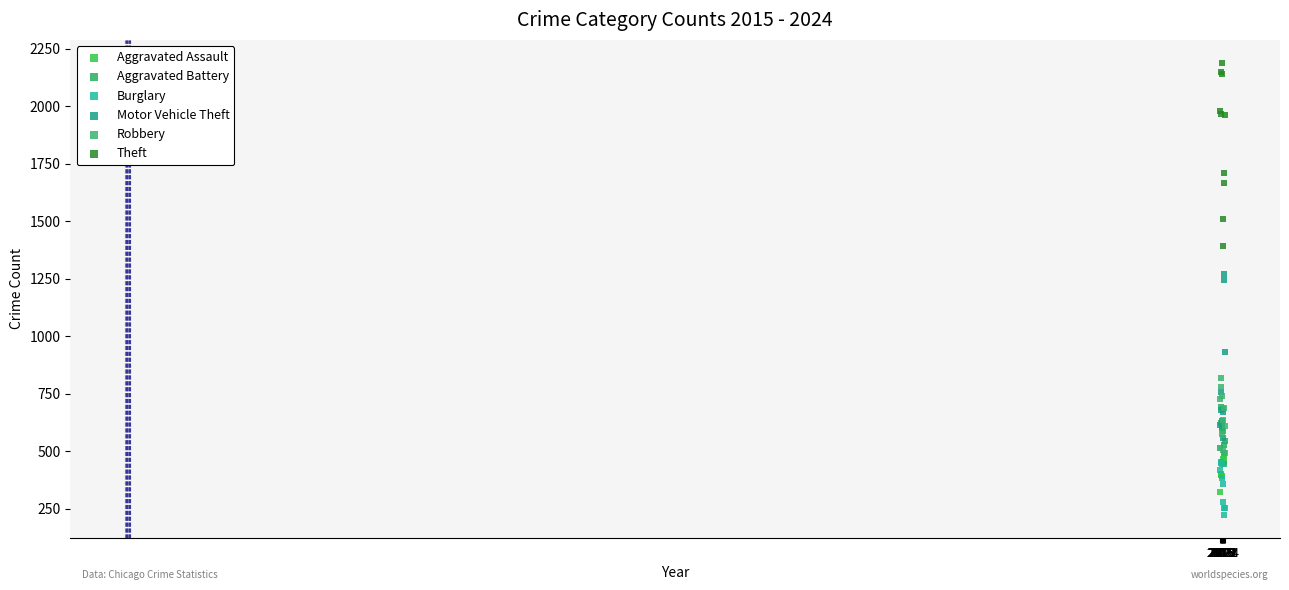

Which series reaches the maximum Y coordinate?

Theft